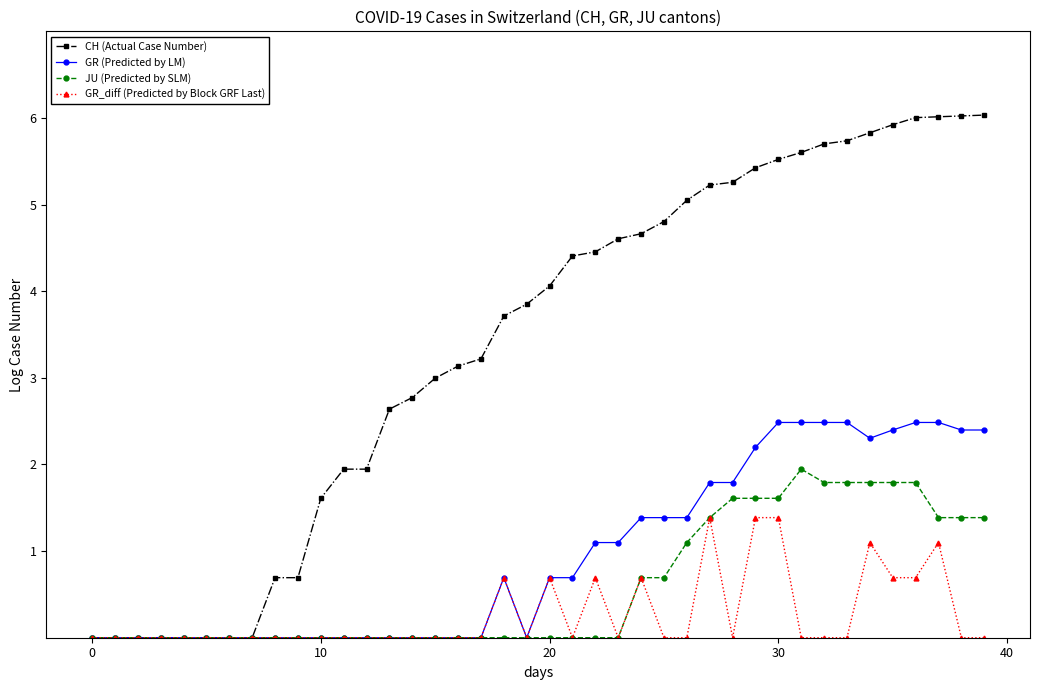

List the series in order of their peak value, lowest first.

GR_diff (Predicted by Block GRF Last), JU (Predicted by SLM), GR (Predicted by LM), CH (Actual Case Number)